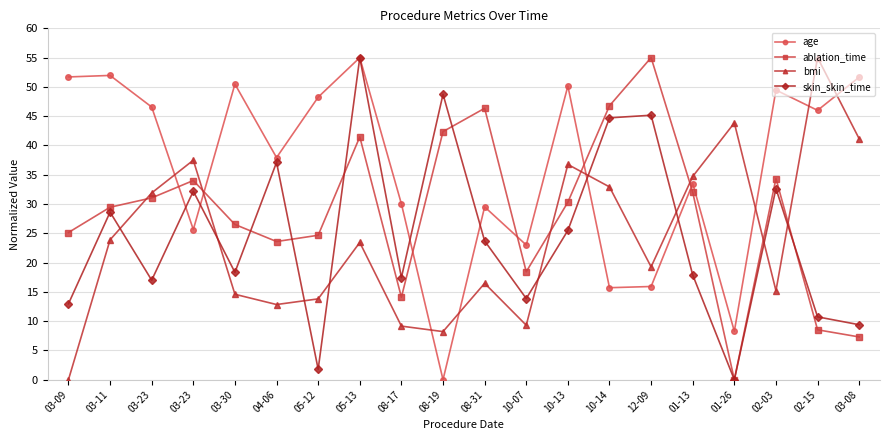

How many data points does each series have?

20